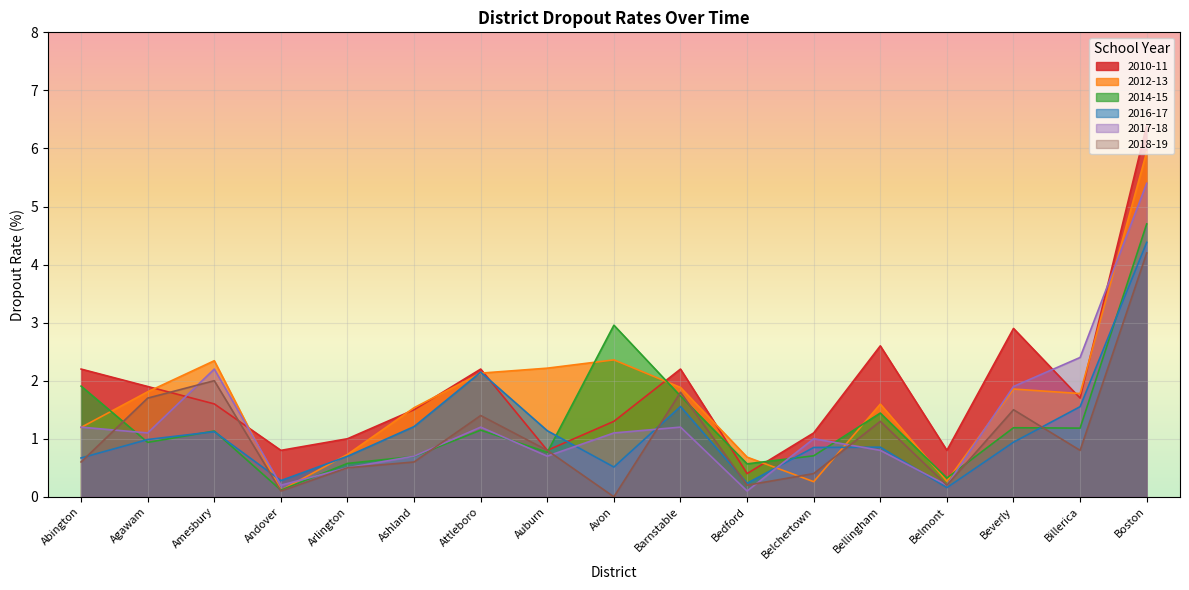

Which series ends up on top after the final intersection of 2014-15 and 2018-19?

2014-15